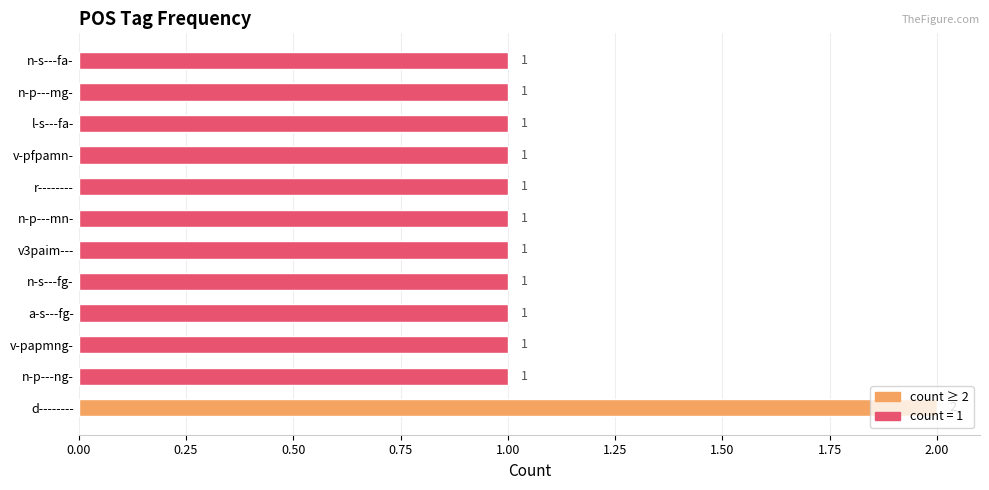

What is the sum of all values?

13